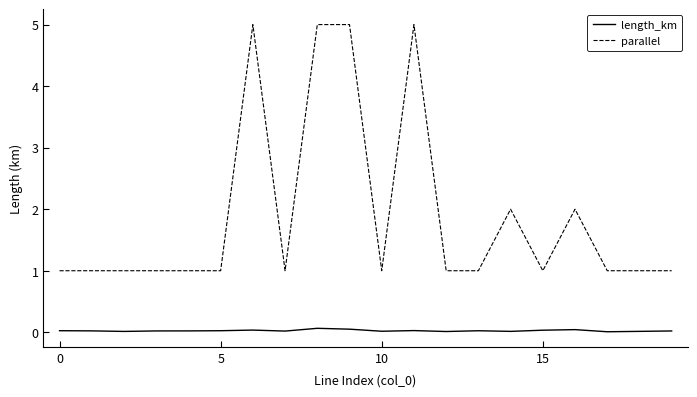

Rank the series by their average value, from highest to lowest.

parallel, length_km